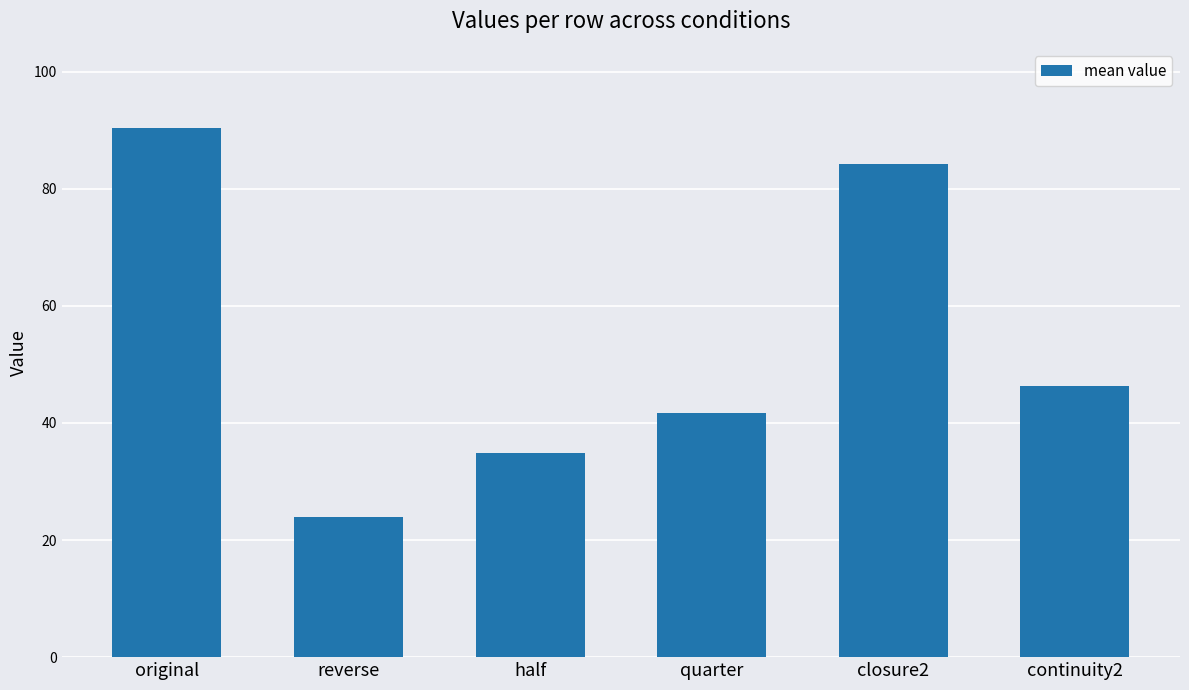

The value at half is 34.8. True or false?

True